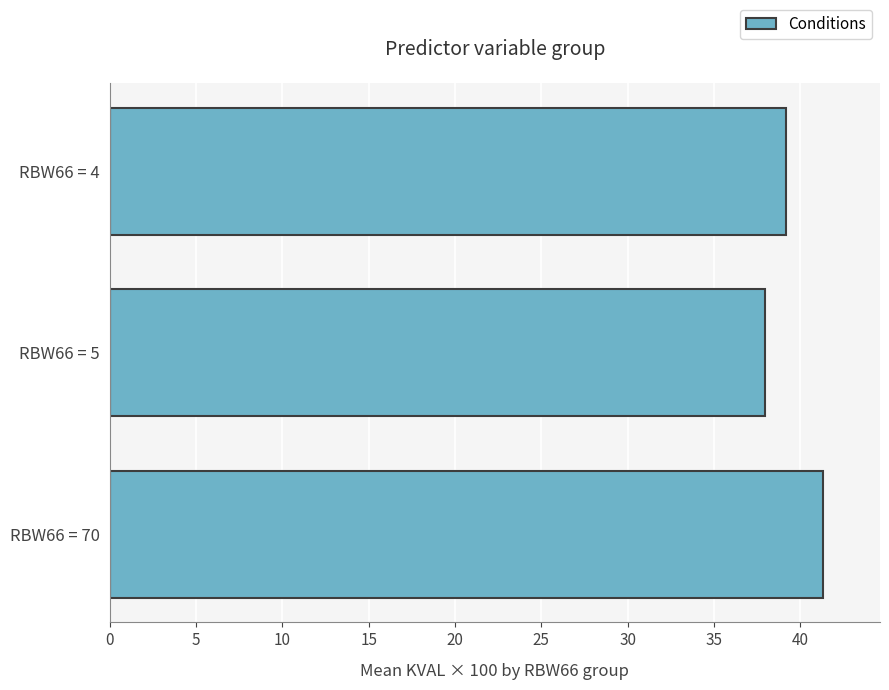

The chart shows a value of 23.6 at RBW66 = 4. True or false?

False